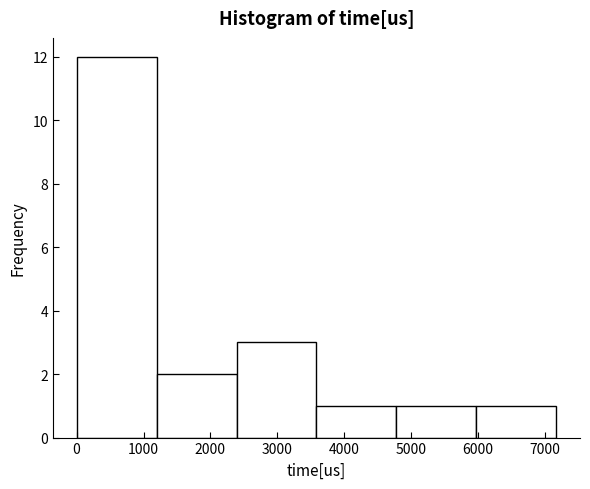

How tall is the bar that spans 0 to 1200 on the x-axis? Neither the bar edges nor the heights are printed on the chart, so give them approximately, as read against the axes.

12